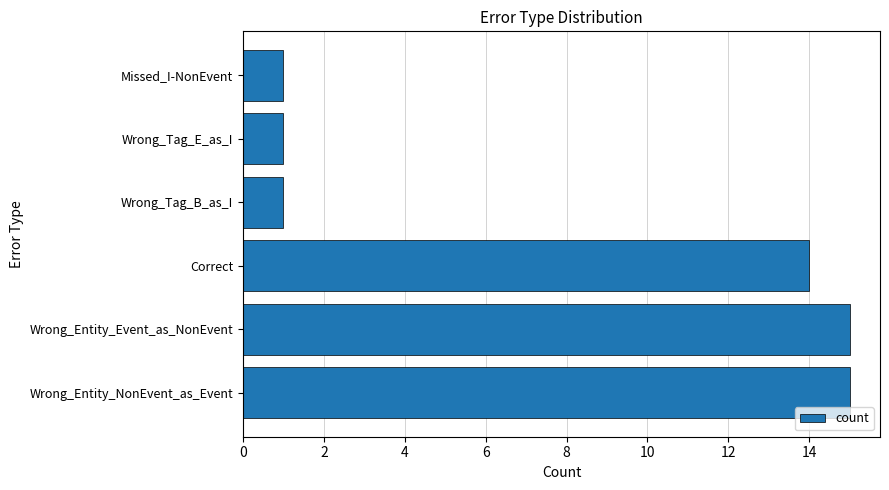

What is the difference between the second highest and minimum values?

14